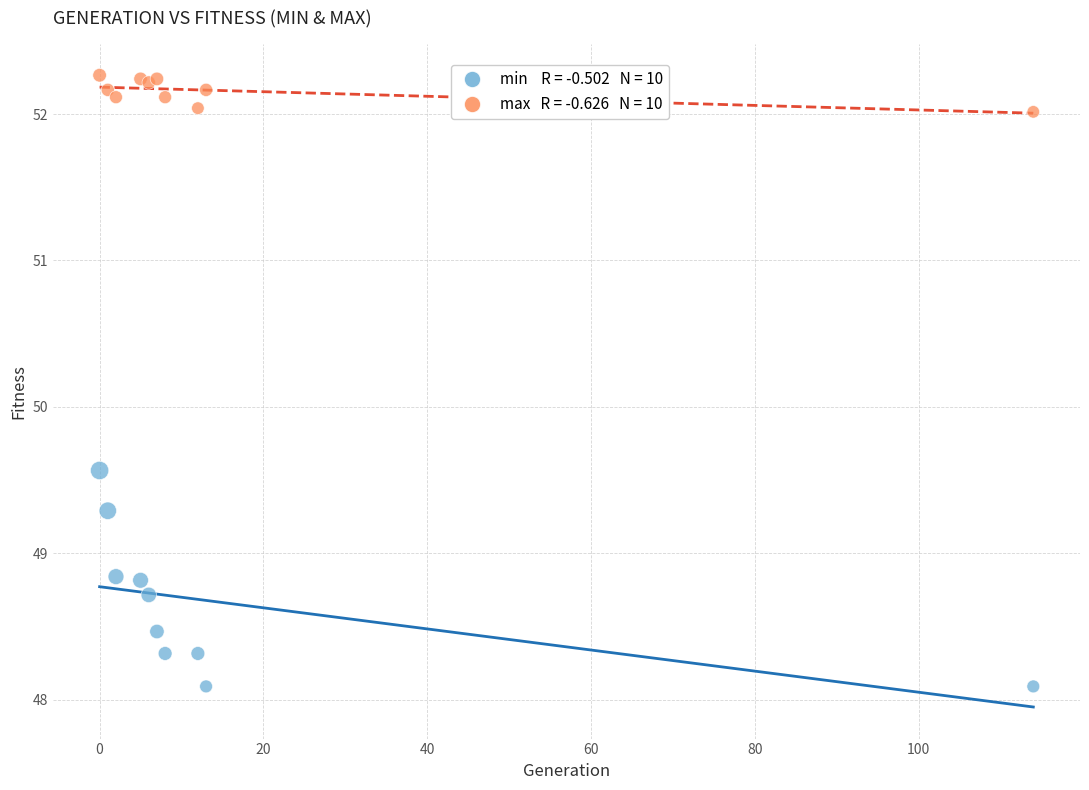

Across all series, what Y value is closest to 50?

49.6